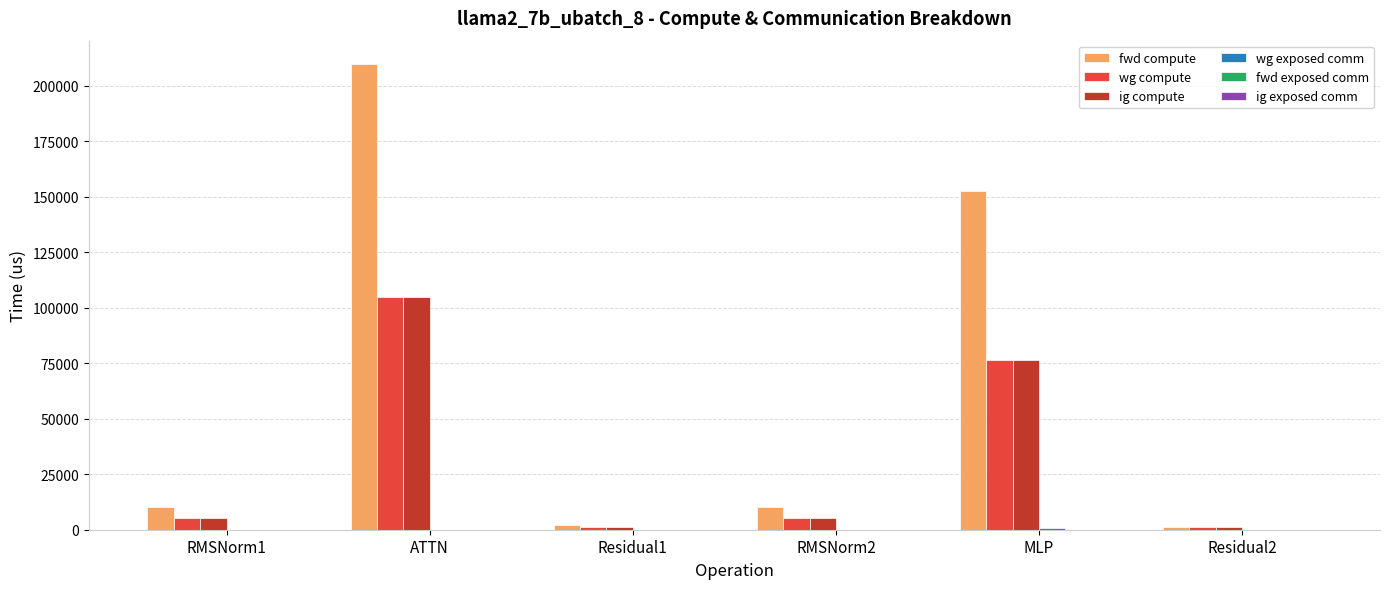

Which series changed the most between Residual1 and MLP?

fwd compute